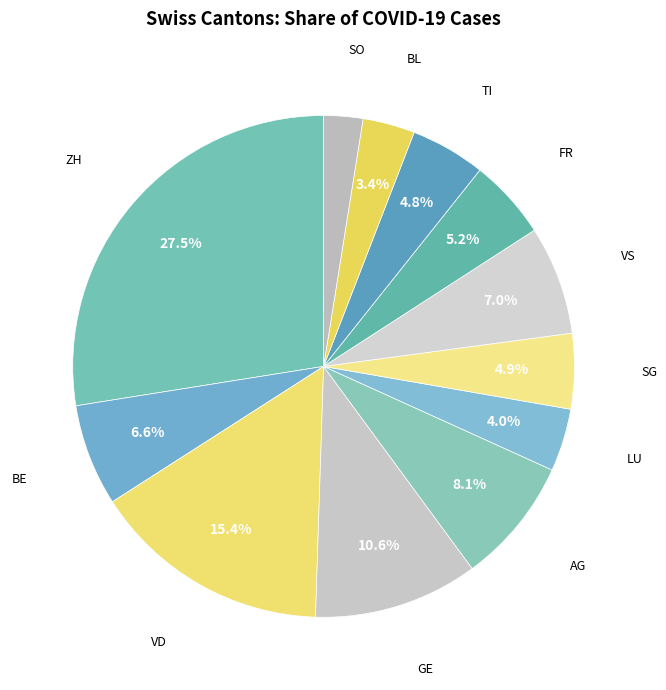

Does any single category account for the majority?

No